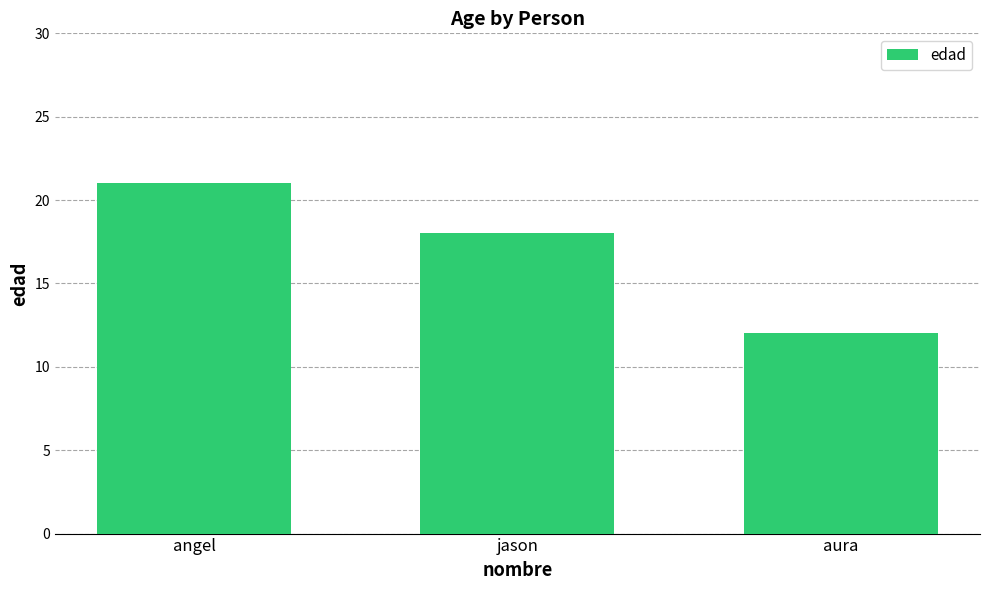

Count the values in the range 12 to 21.

3